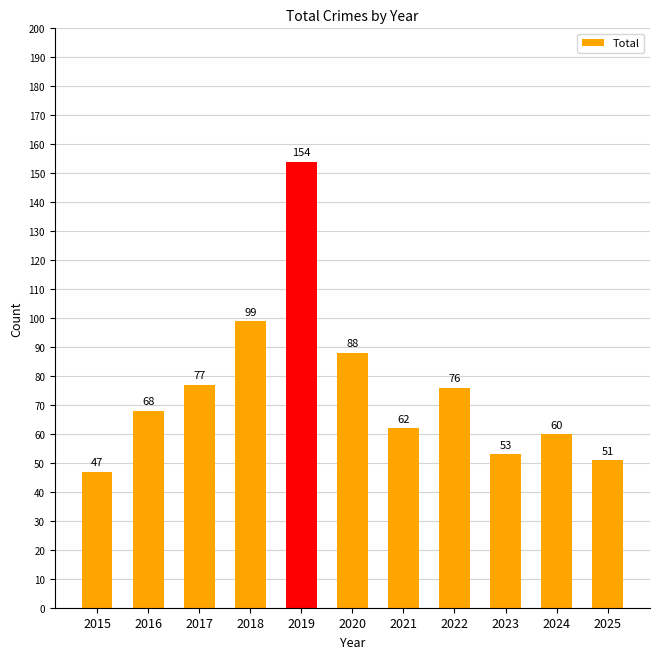

What is the sum of all values?

835